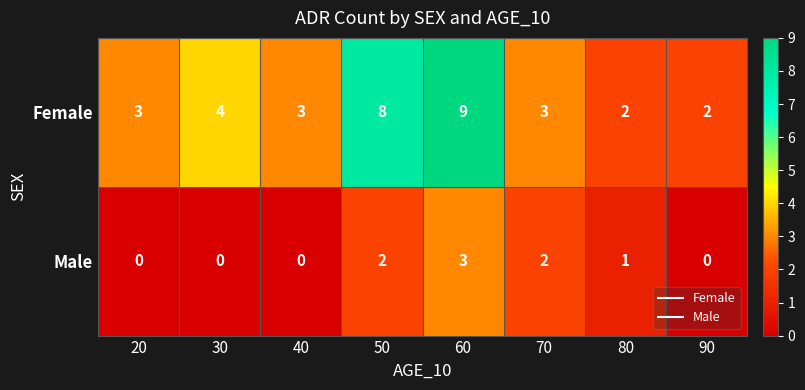

Which label corresponds to the largest value in the chart?

60